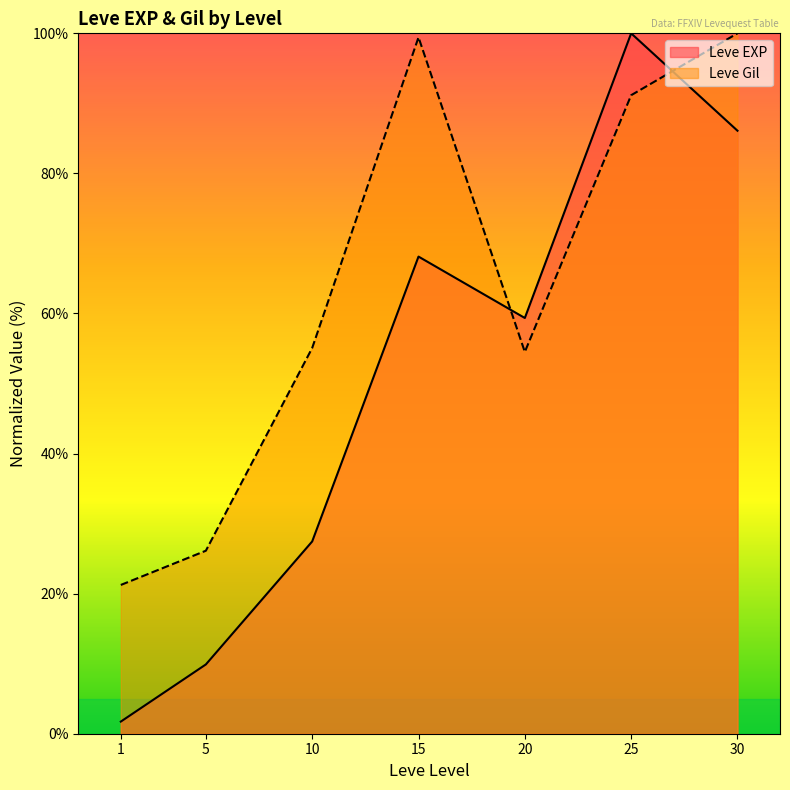

Which category has the lowest value in the Leve Gil series?

1